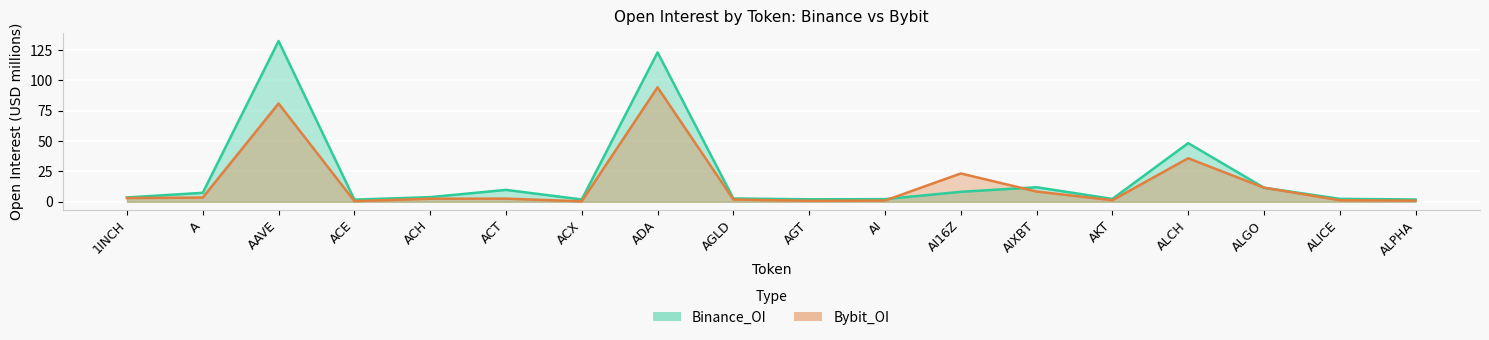

Which series has the largest total across all categories?

Binance_OI